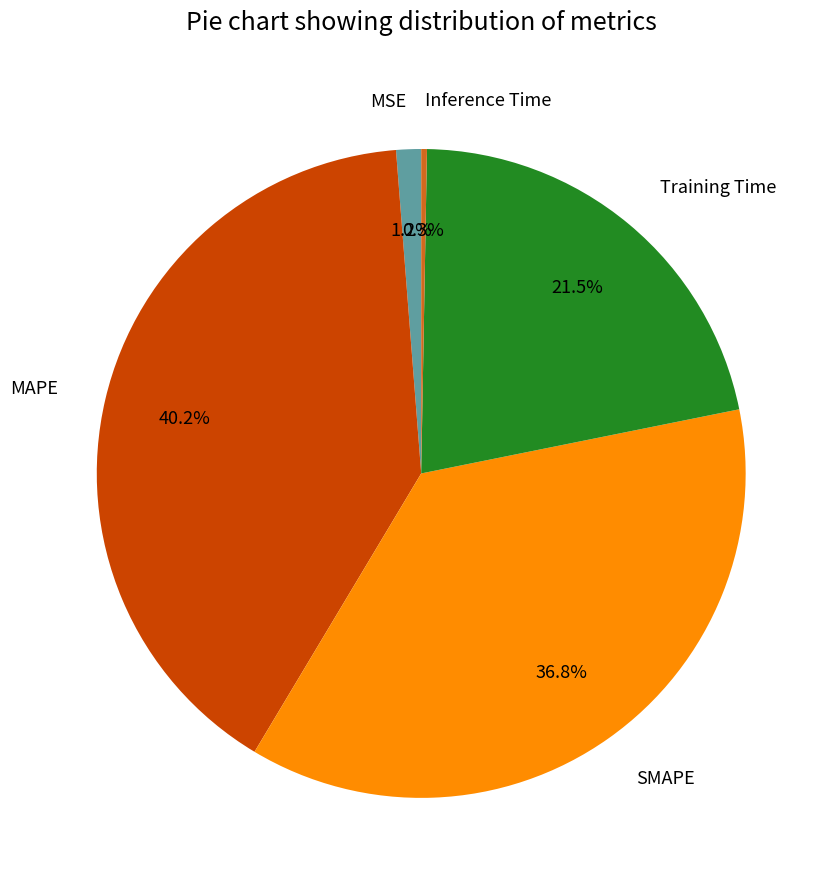

To the nearest percent, what percentage of the pie is SMAPE?

37%